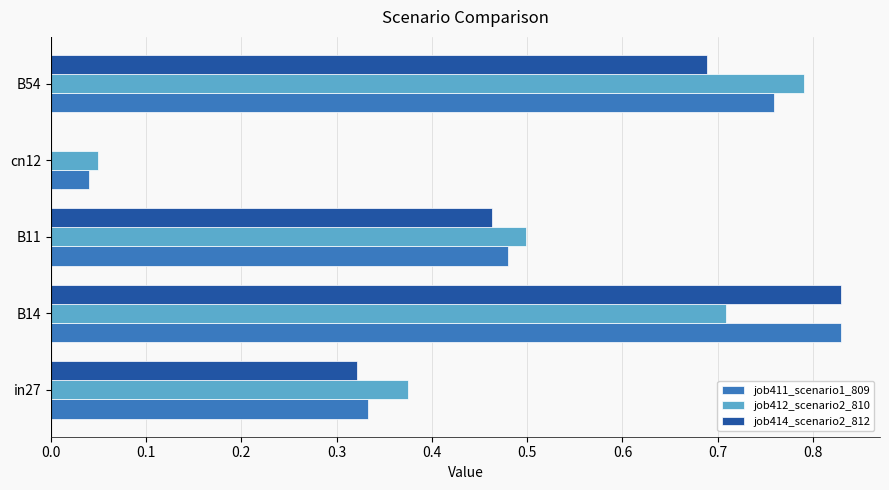

Is the value of job414_scenario2_812 at B54 greater than the value of job412_scenario2_810 at B11?

Yes